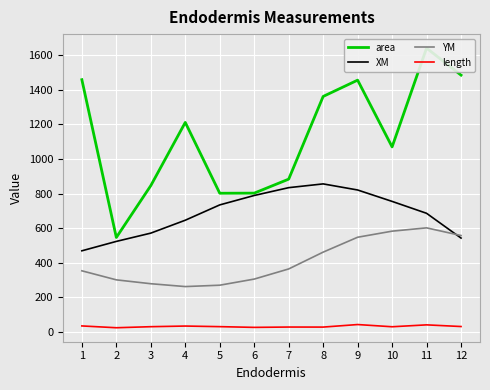

Reading left to right, what are all the values shown in this chart?

area: 1=1458.0	2=545.8	3=845.6	4=1211.0	5=801.5	6=802.1	7=883.0	8=1361.2	9=1455.4	10=1069.5	11=1640.7	12=1484.4
XM: 1=468.7	2=523.0	3=570.9	4=645.5	5=734.1	6=788.5	7=833.8	8=855.5	9=820.3	10=754.3	11=685.5	12=542.3
YM: 1=353.0	2=300.7	3=278.3	4=261.8	5=269.8	6=305.2	7=363.8	8=461.0	9=547.1	10=582.2	11=601.3	12=557.0
length: 1=34.3	2=23.8	3=29.9	4=33.6	5=30.2	6=25.9	7=27.9	8=27.6	9=42.3	10=29.5	11=40.5	12=30.8